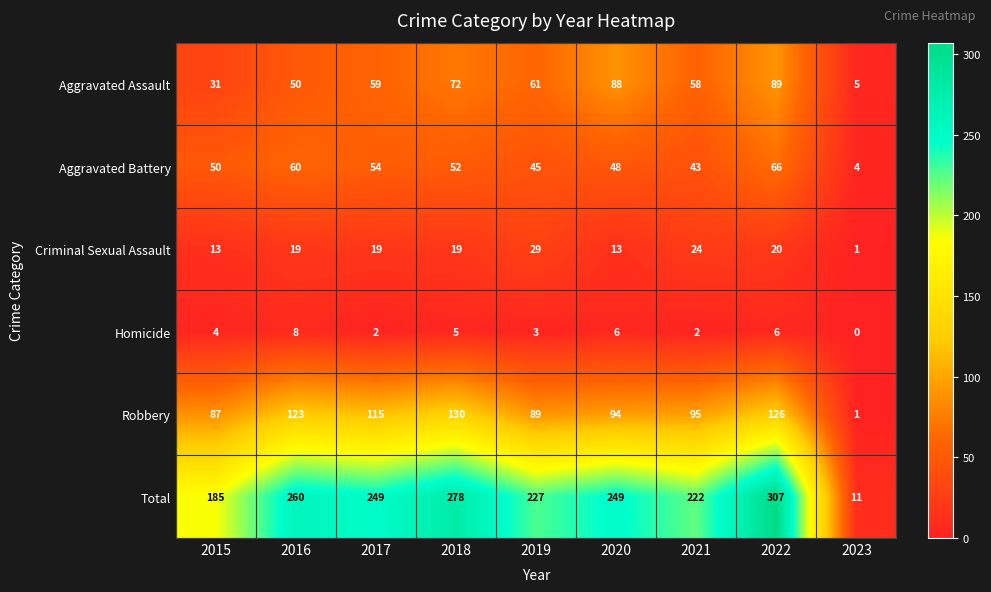

What is the maximum value shown in the chart?

307